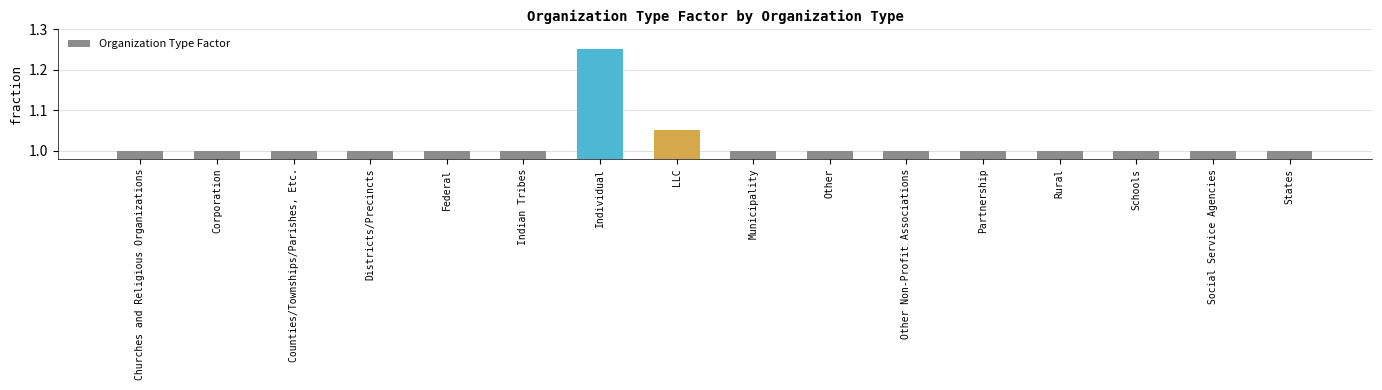

How many distinct data groups are displayed?

1